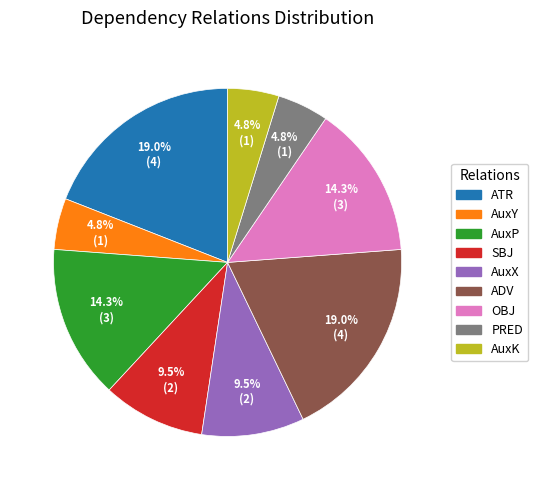

Count the number of slices in the pie.

9